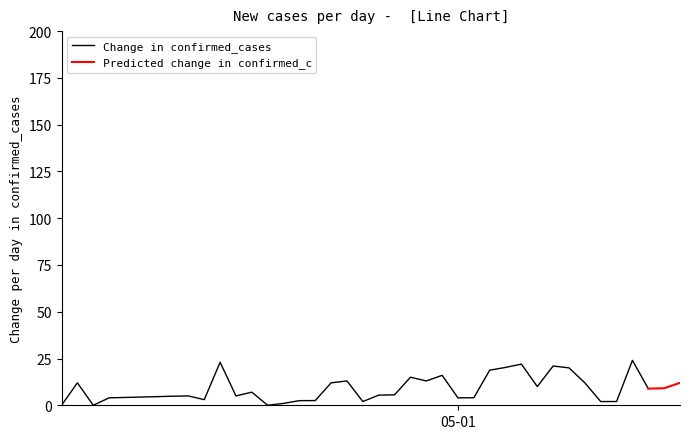

What is the value of the 15th point from the left?

1.0